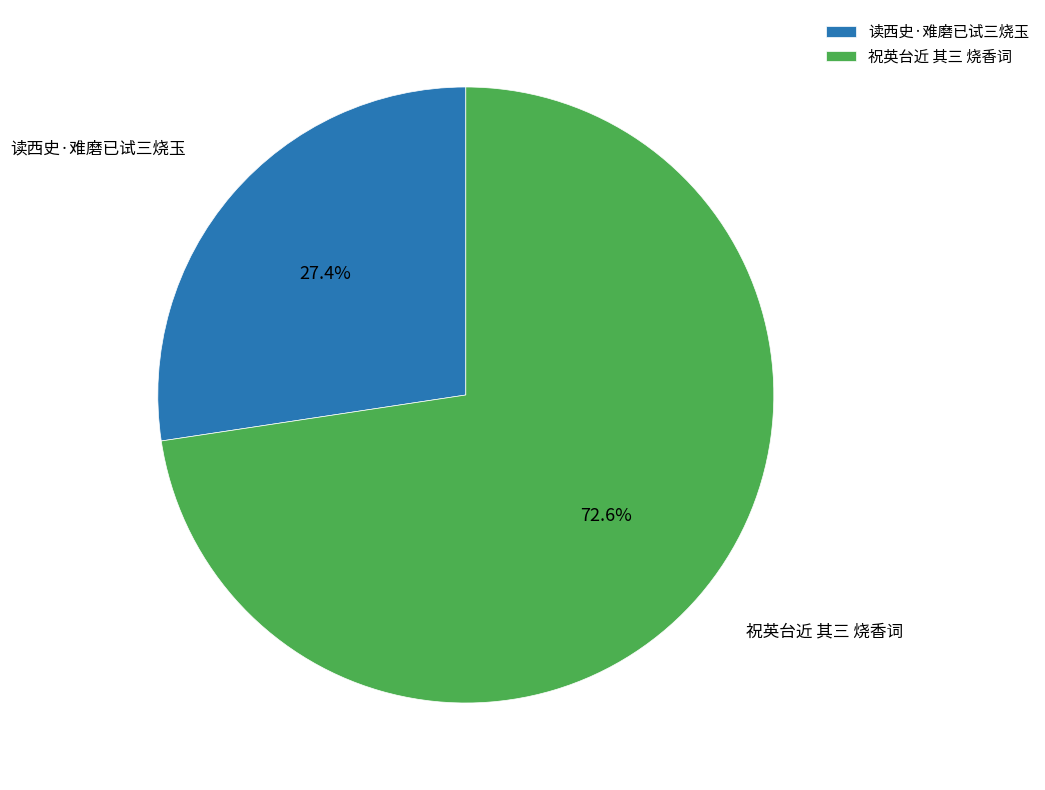

Which slice is the smallest?

读西史·难磨已试三烧玉